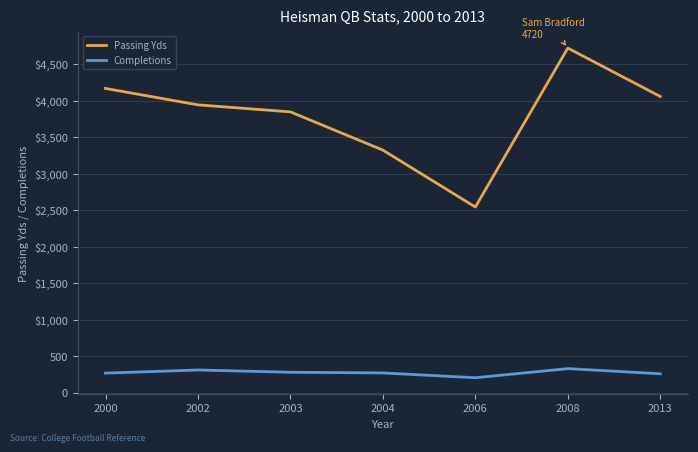

True or false: Completions has a value of 203 at 2006.

True